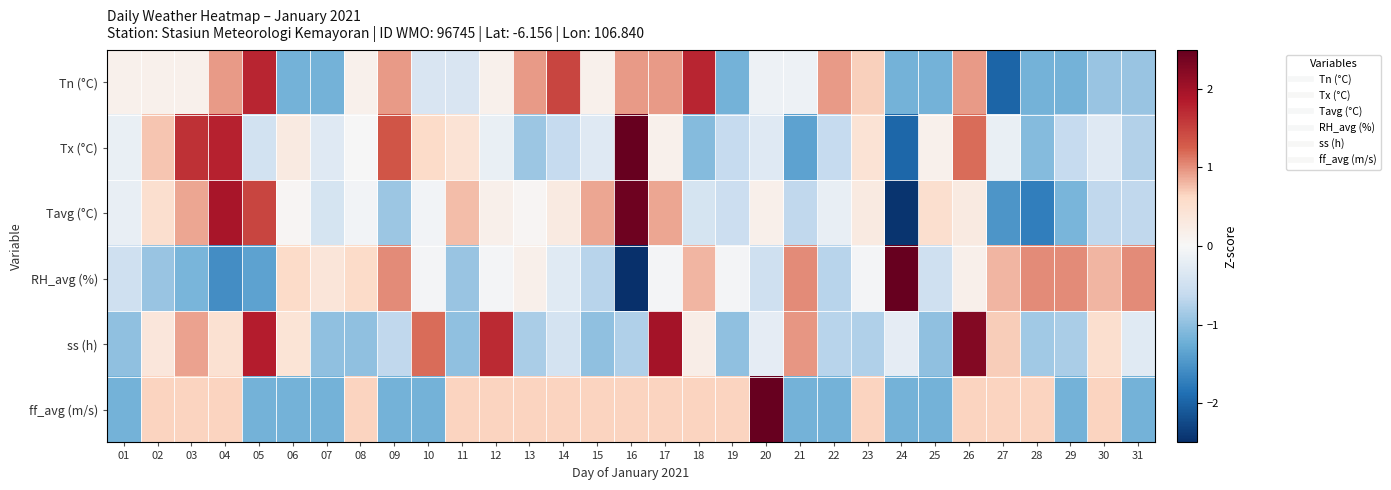

At which category is the sum across all series the highest?

26